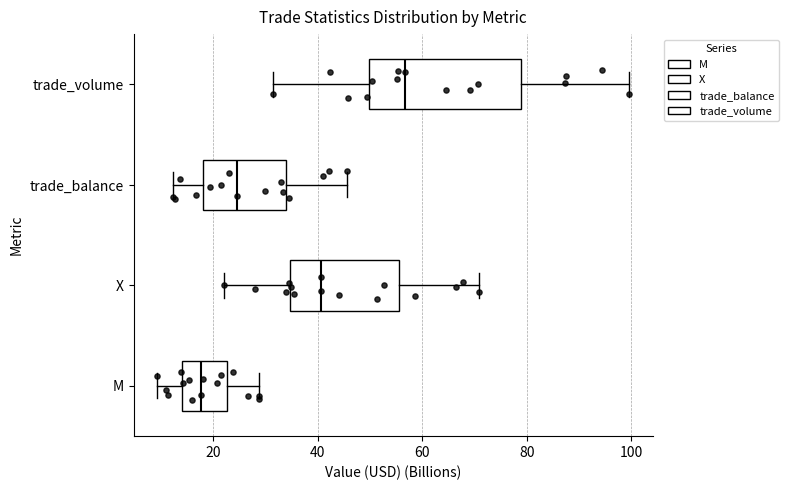

Reading bottom to top, transcribe this box plot: for each box, give where its median line is, the range the box spans, and where its two whiskers end, as read against the x-axis. The values are not printed on the chart, so give them approximately, as read against the axis.

M: median 18, box 14 to 22, whiskers 10 to 28
X: median 40, box 34 to 56, whiskers 22 to 70
trade_balance: median 24, box 18 to 34, whiskers 12 to 46
trade_volume: median 56, box 50 to 78, whiskers 32 to 100